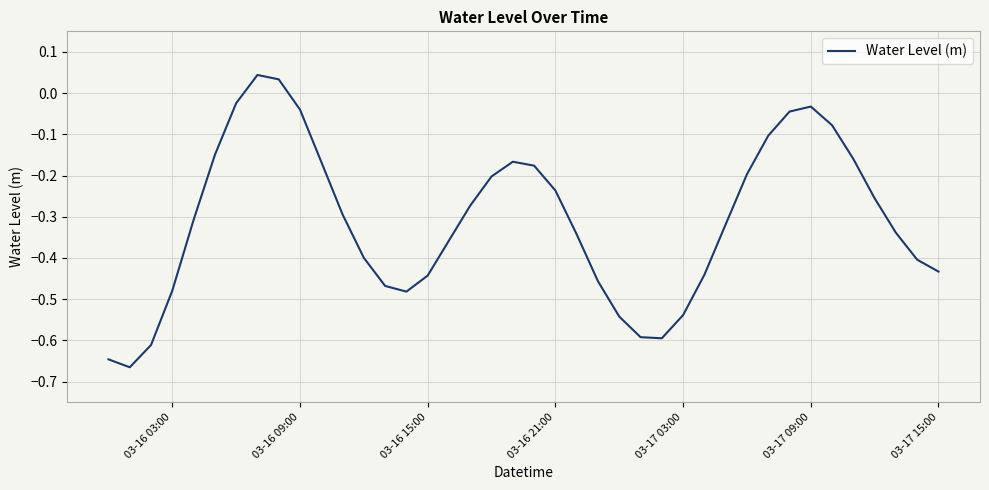

What is the difference between the maximum and minimum values?

0.7